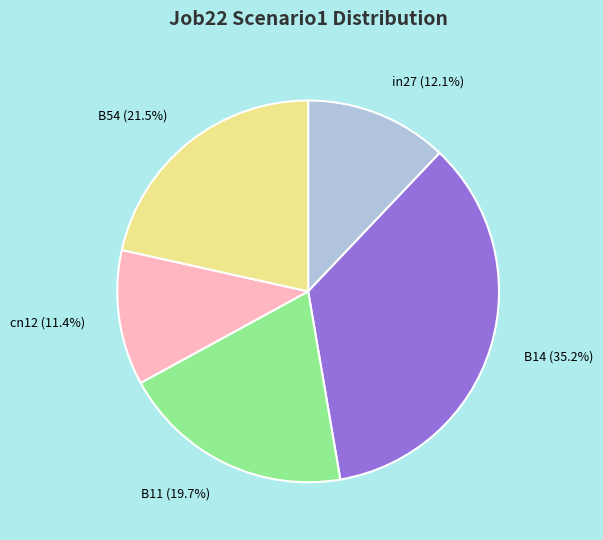

What is the smallest slice in the pie chart?

cn12